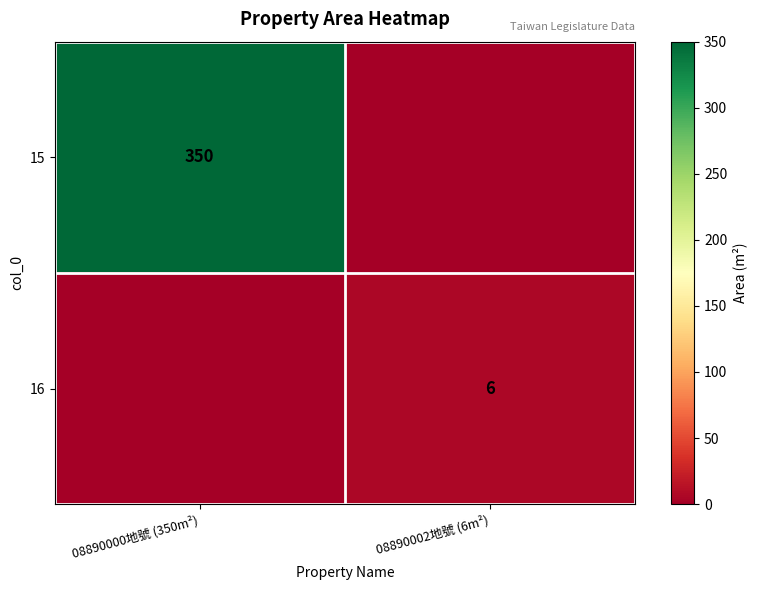

True or false: 15 has a value of 182 at 08890000地號 (350m²).

False